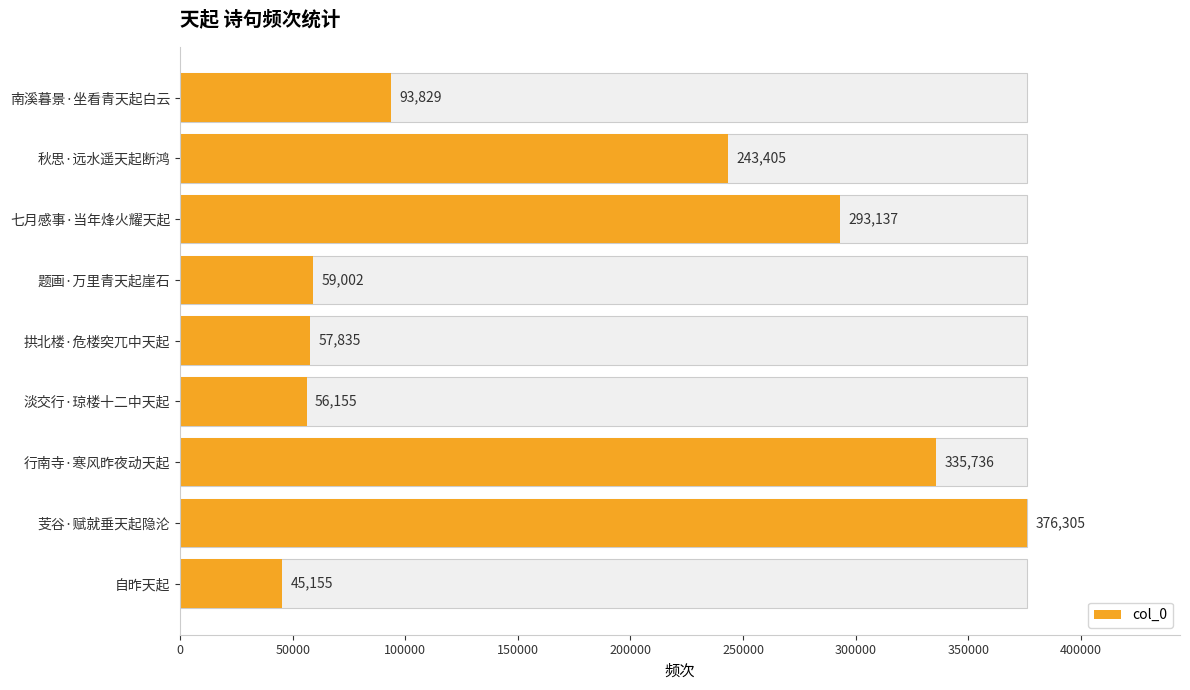

What is the difference between the second highest and minimum values?

290581